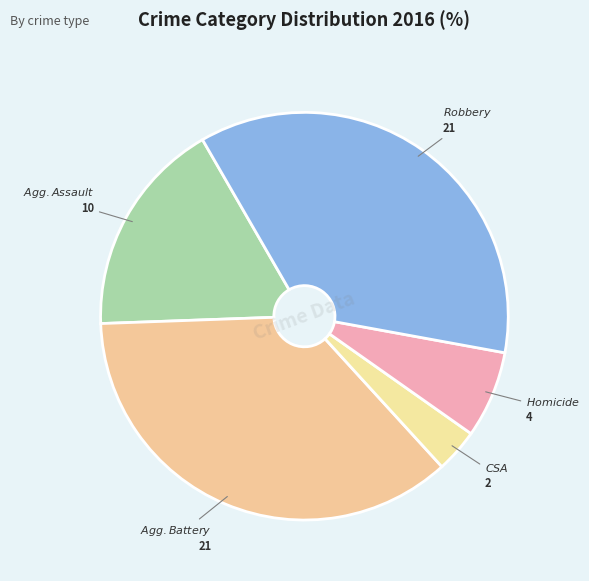

Count the number of slices in the pie.

5